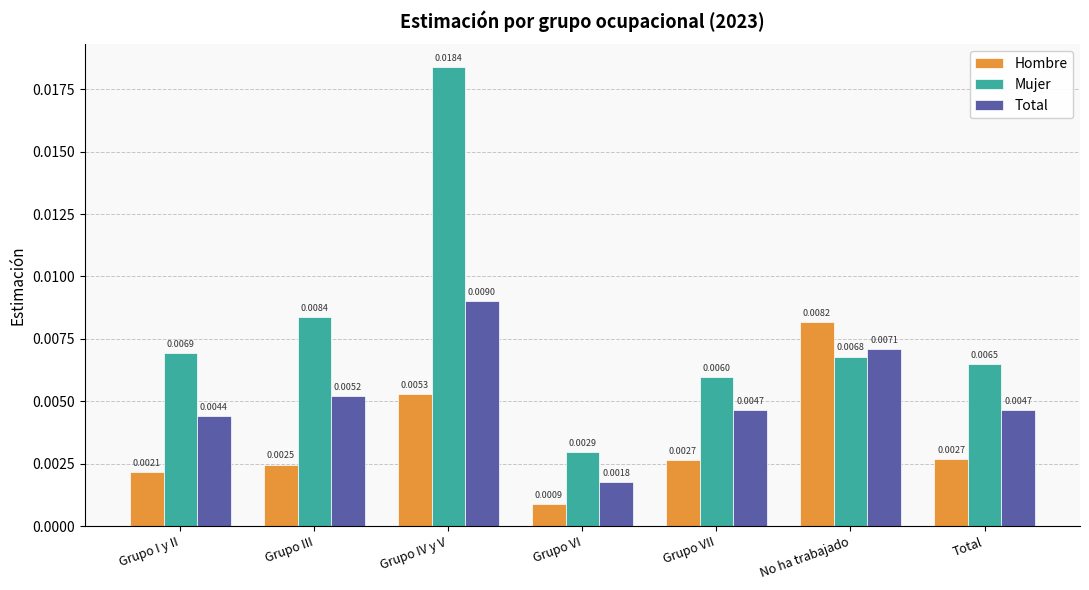

Which series changed the most between Grupo VII and Total?

Mujer